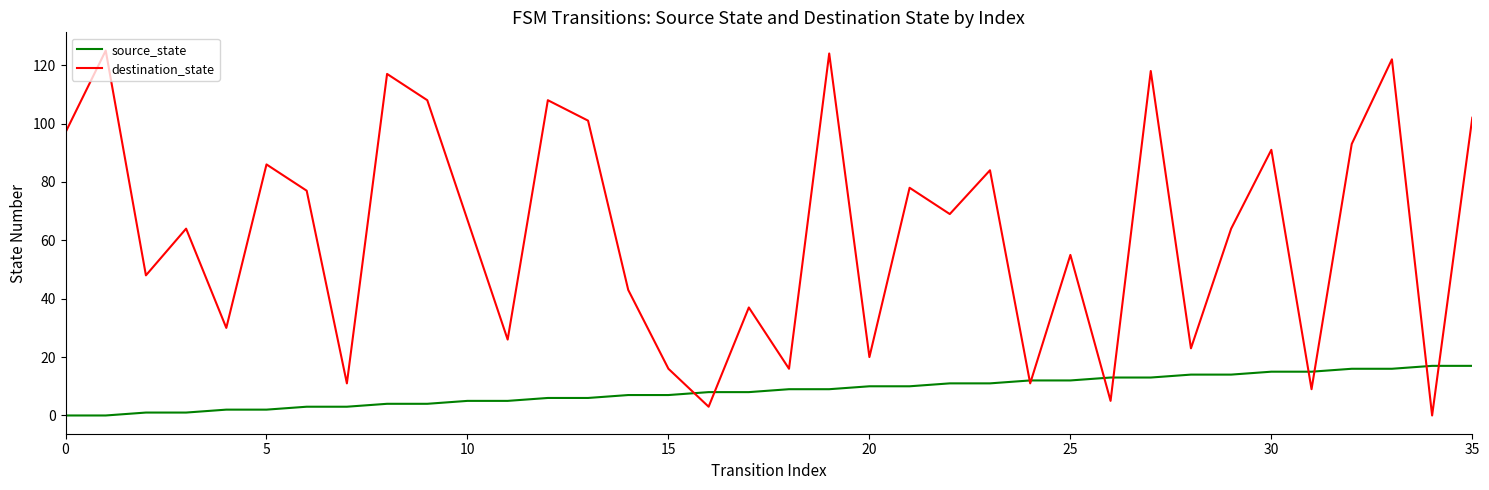

Count the number of data series in this chart.

2